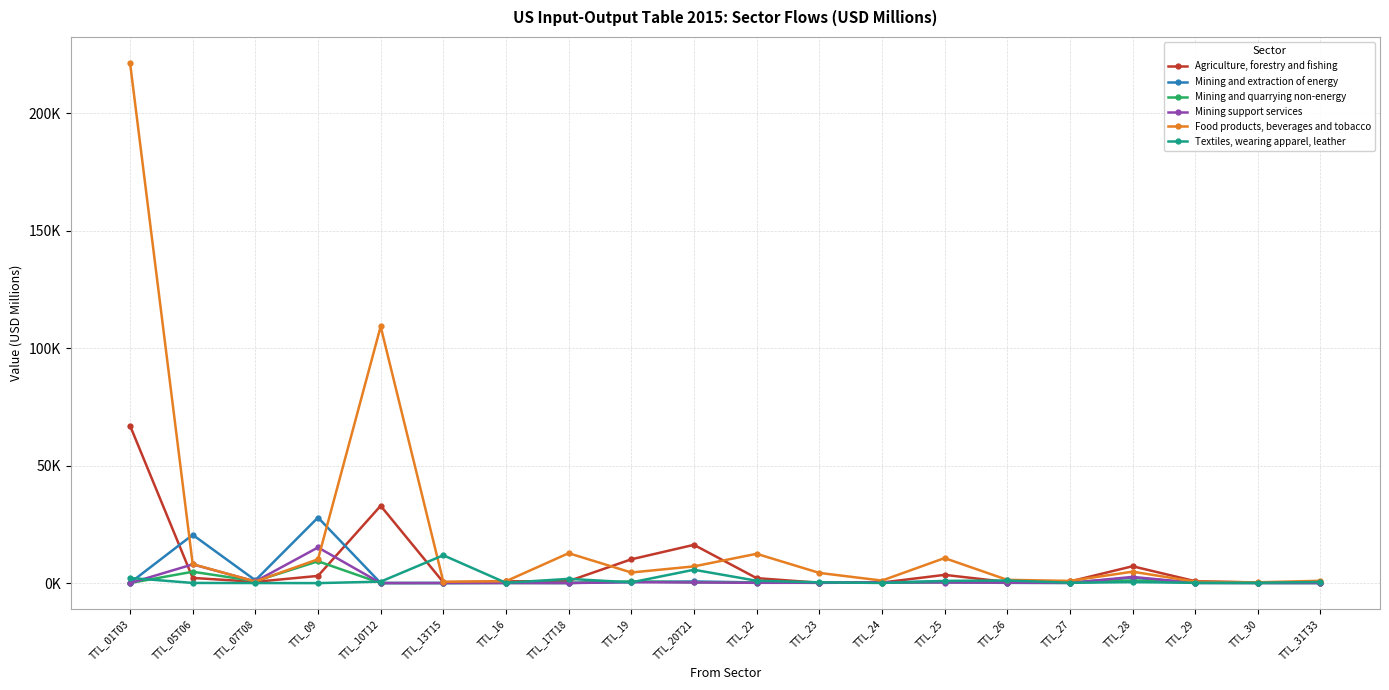

What position from the right is TTL_19?

12